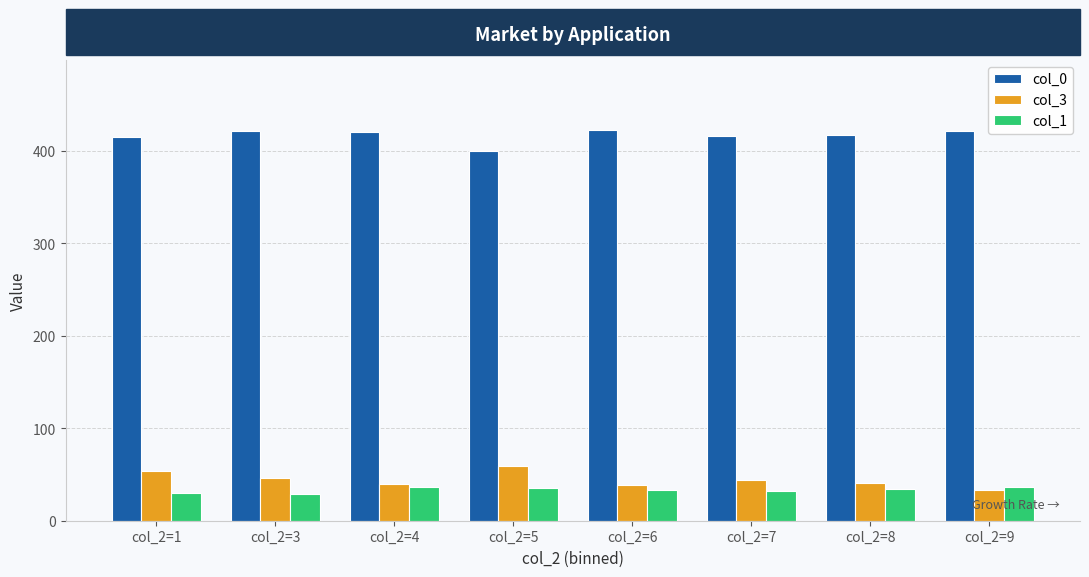

At how many categories does at least one series exceed 39?

8